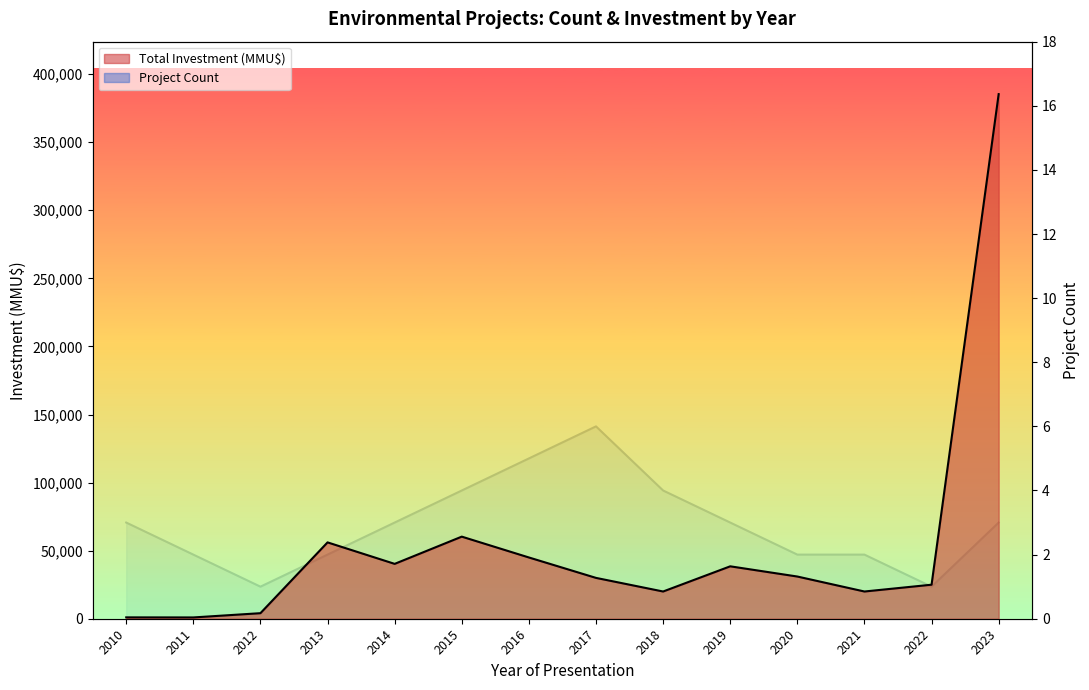

How many interior local valleys does the Total Investment (MMU$) series have?

4